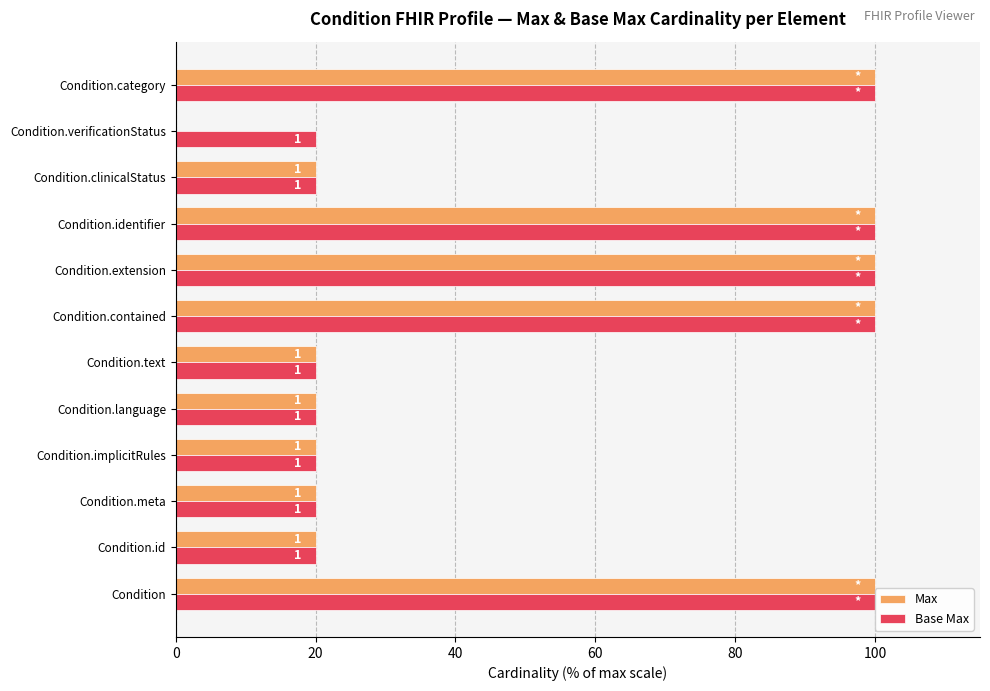

What is the value of the Base Max bar at the 7th from the left?

100